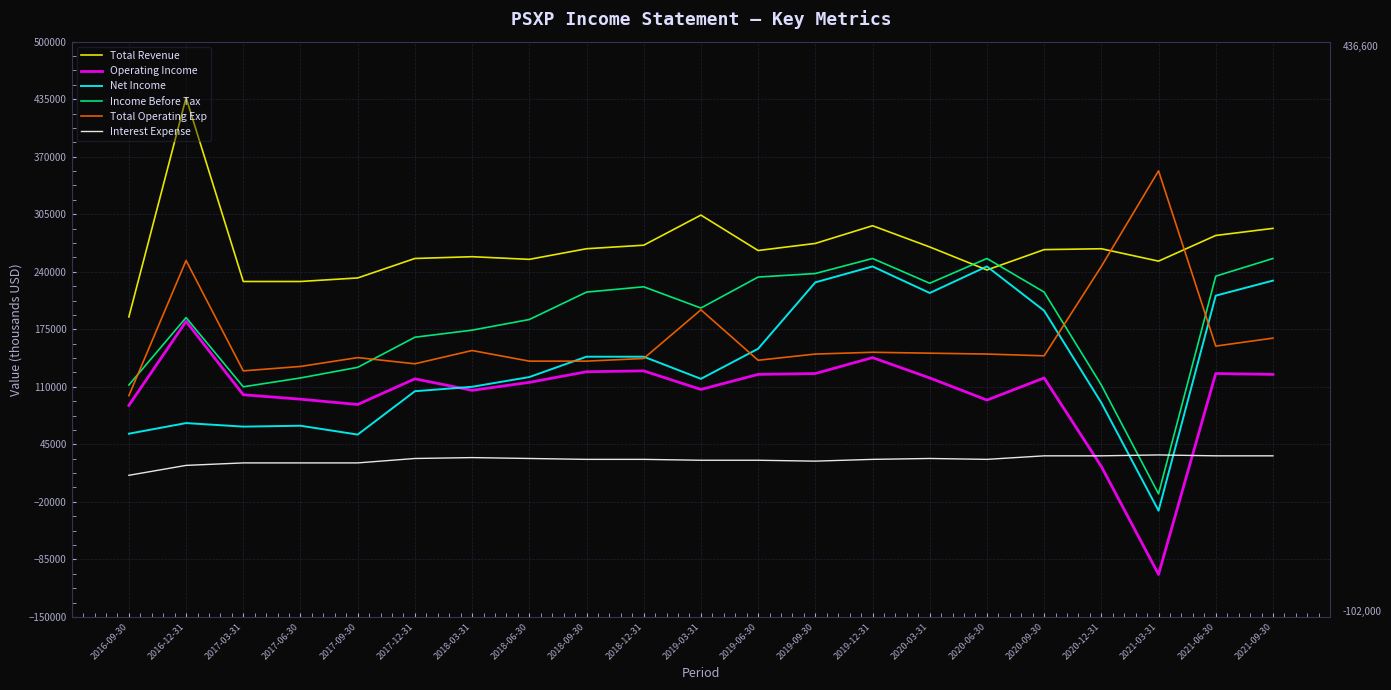

Does the chart display data point markers on the line(s)?

No